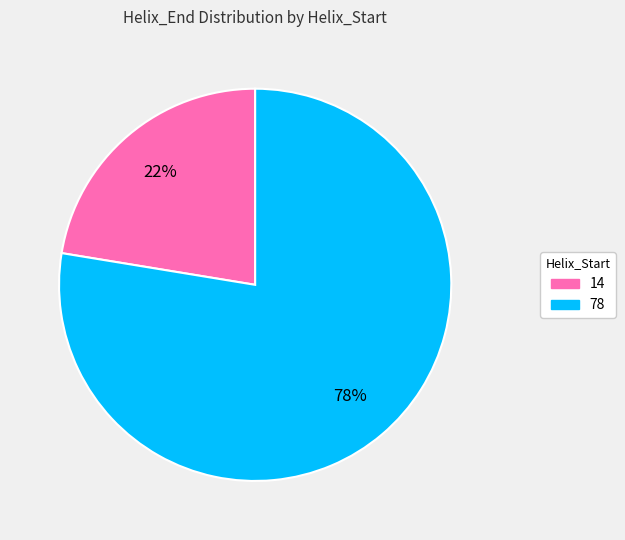

How many segments does this pie chart have?

2